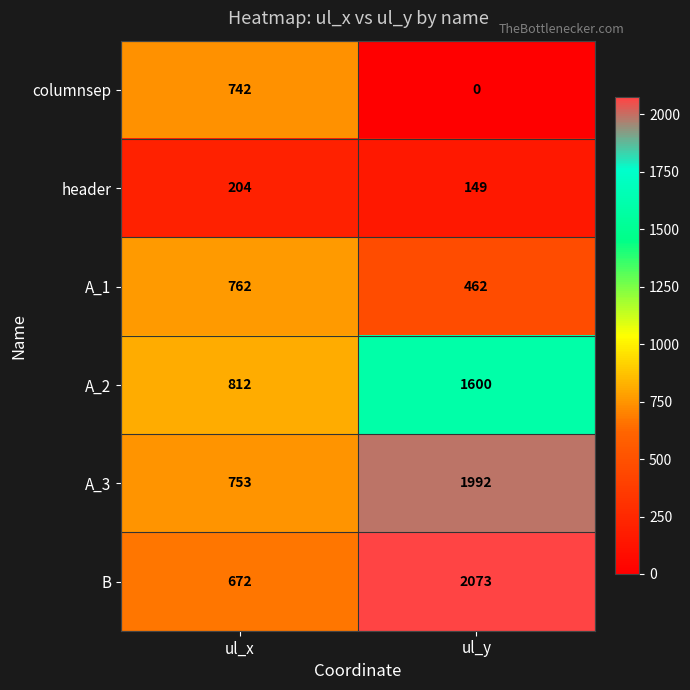

What is the difference between the highest and lowest values at ul_y?

2073